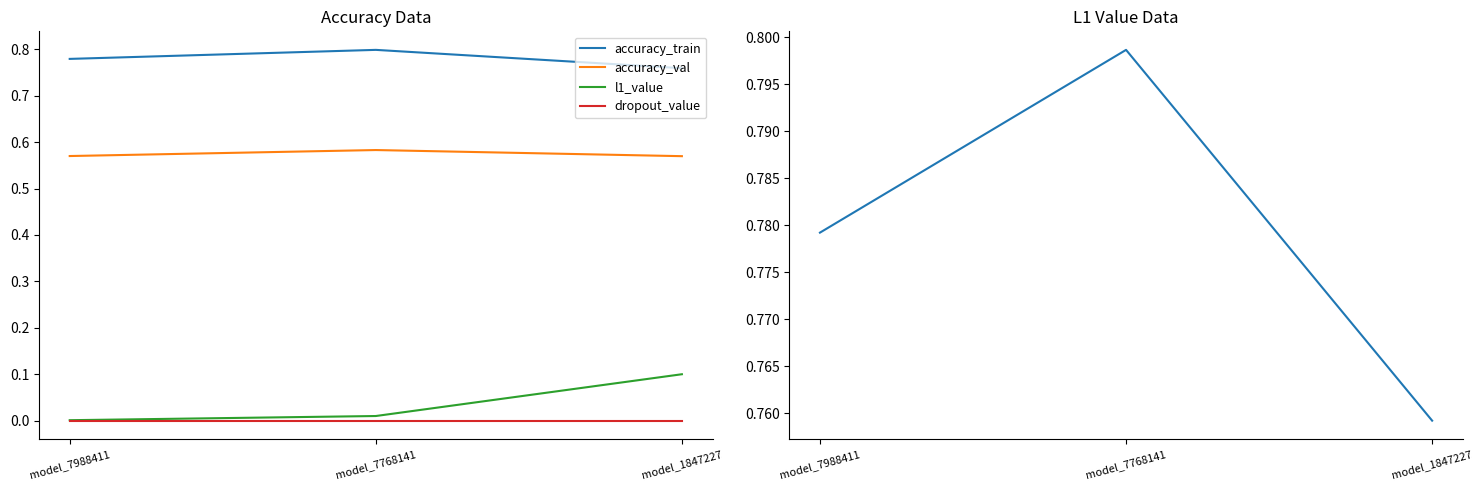

What value does the accuracy_val series have at model_7988411?

0.6